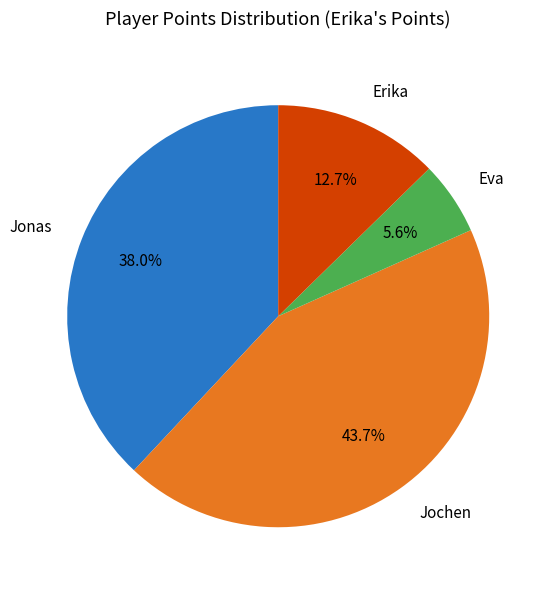

Rank the categories by value from highest to lowest.

Jochen, Jonas, Erika, Eva